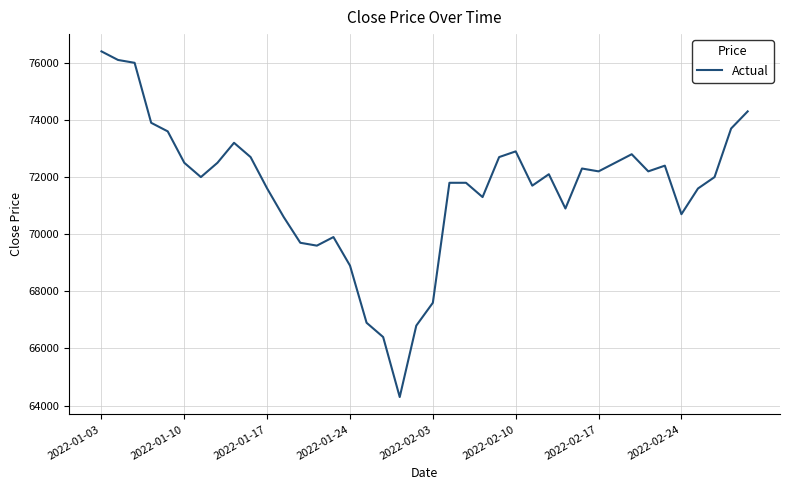

What is the difference between the maximum and minimum values?

12100